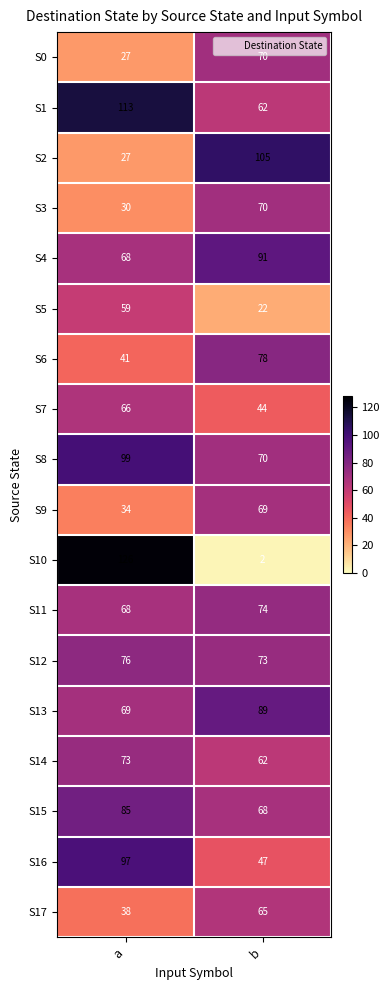

Which series has the largest total across all categories?

S1